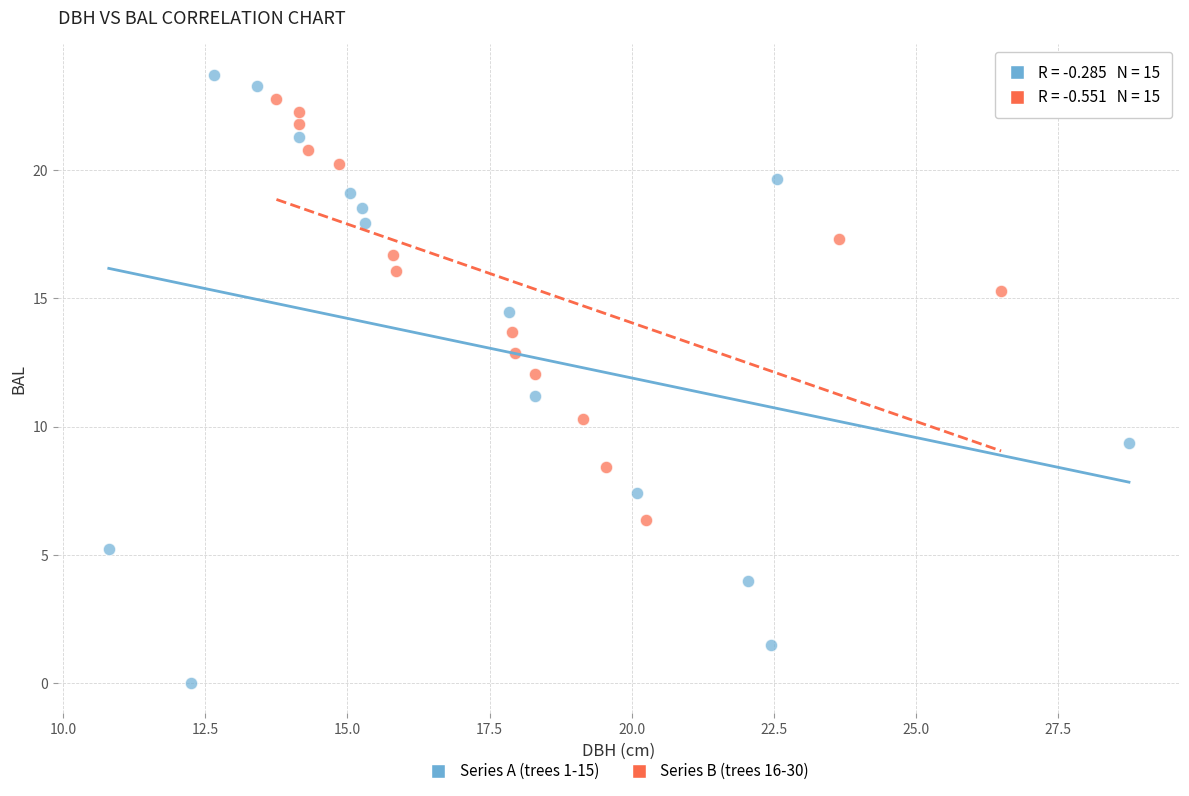

Which series contains the lowest Y value?

Series A (trees 1-15)